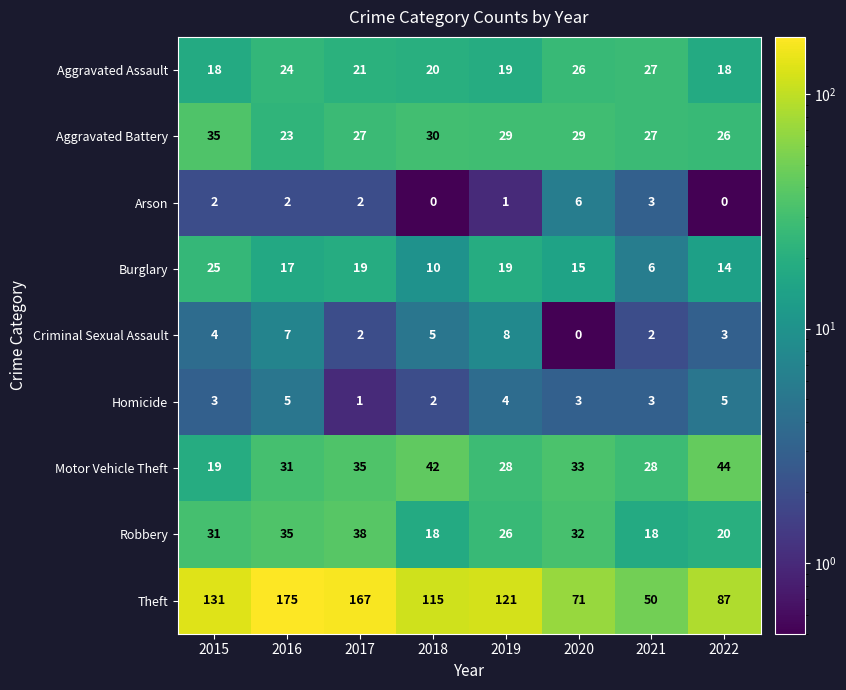

What is the minimum value for Aggravated Assault?

18